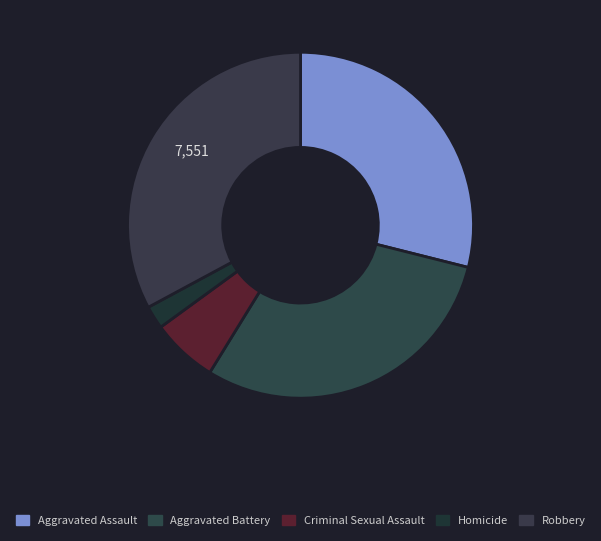

What is the change in value from Aggravated Assault to Homicide?

-6149